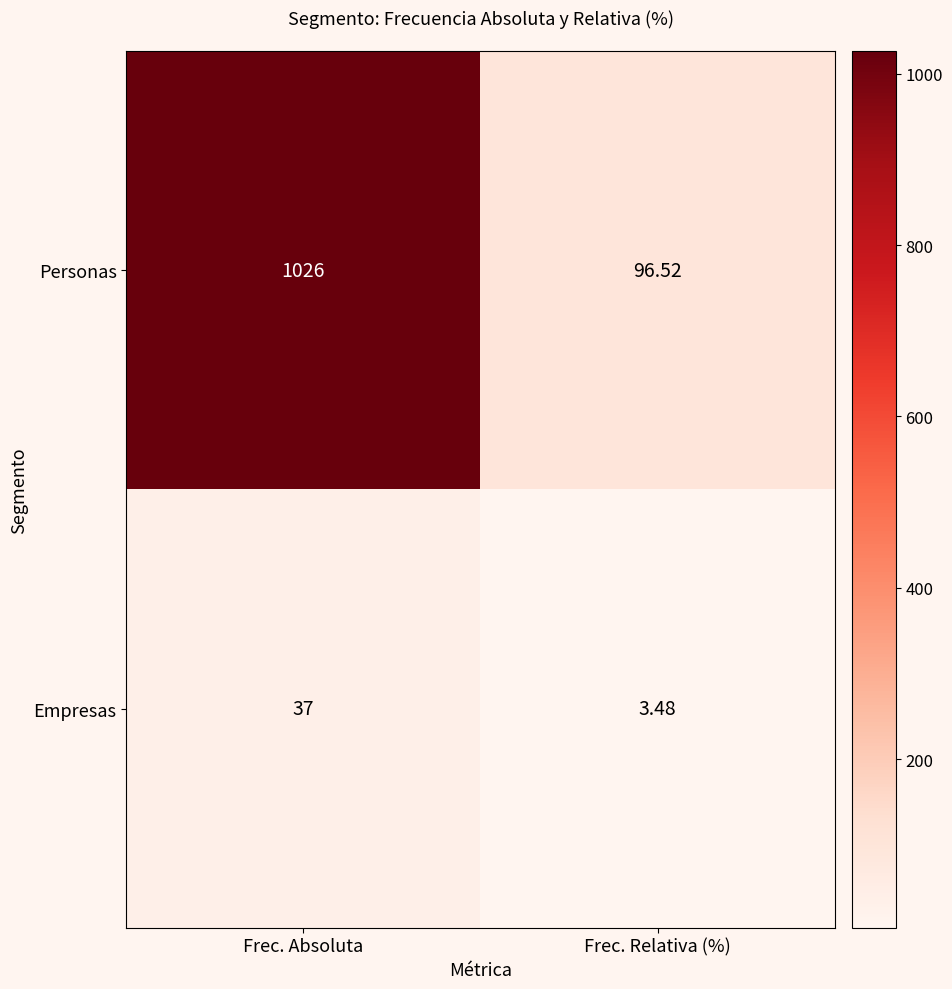

Which category has the highest value across all series?

Frec. Absoluta